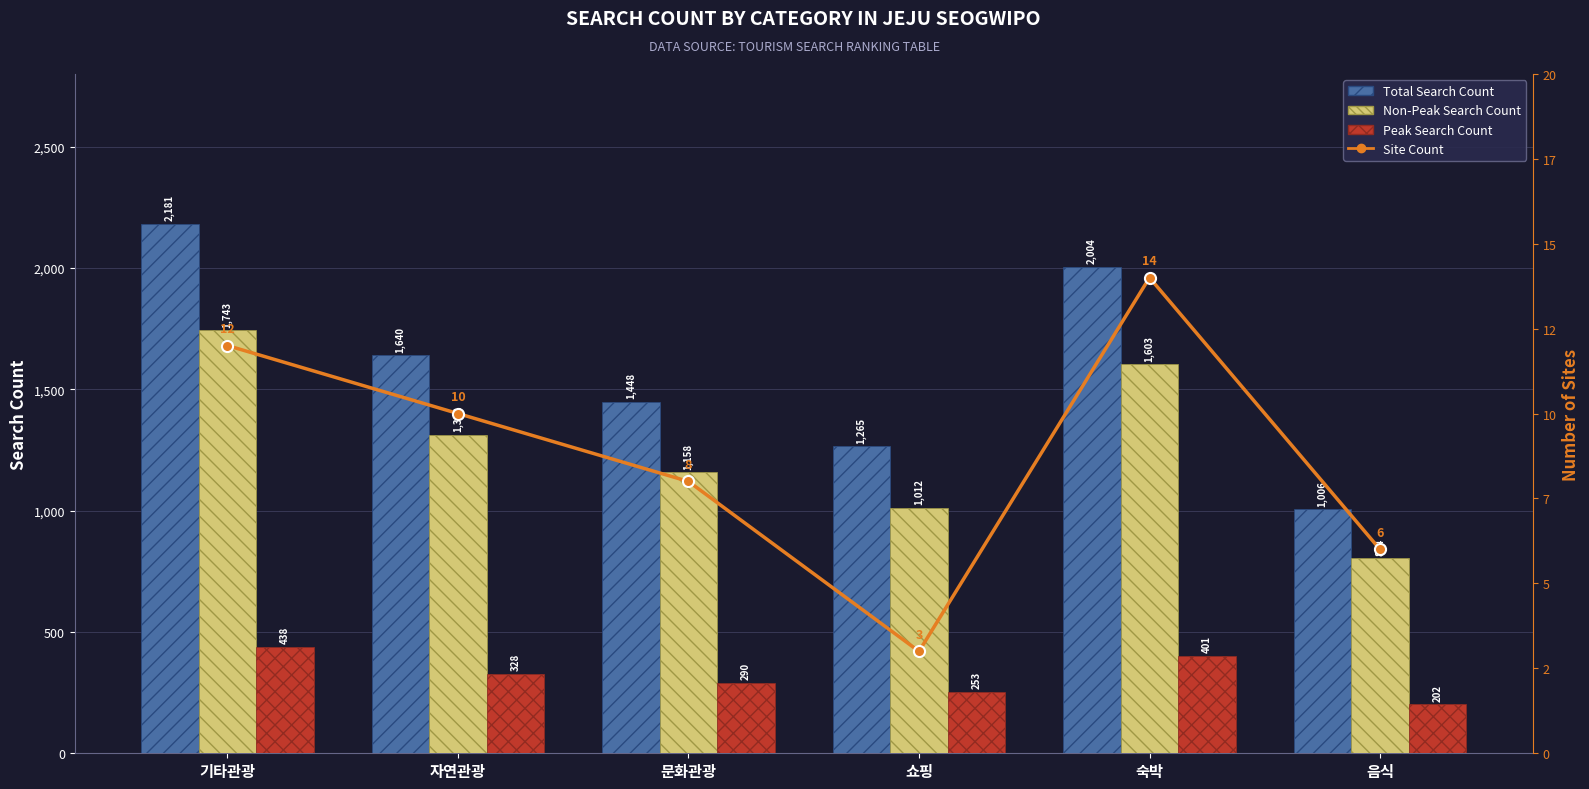

Reading left to right, list all the values displayed in this chart.

Total Search Count: 기타관광=2181	자연관광=1640	문화관광=1448	쇼핑=1265	숙박=2004	음식=1006
Non-Peak Search Count: 기타관광=1743	자연관광=1312	문화관광=1158	쇼핑=1012	숙박=1603	음식=804
Peak Search Count: 기타관광=438	자연관광=328	문화관광=290	쇼핑=253	숙박=401	음식=202
Site Count: 기타관광=12	자연관광=10	문화관광=8	쇼핑=3	숙박=14	음식=6